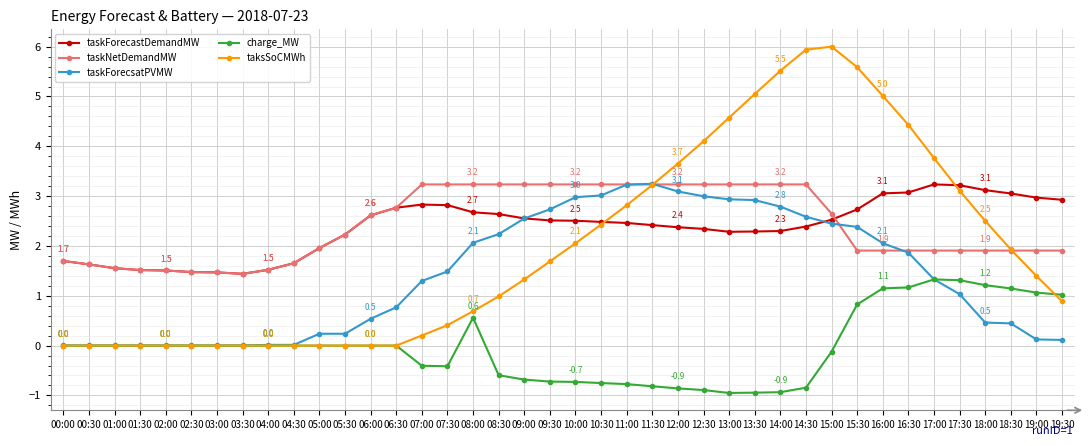

Which series has the widest spread of values?

taksSoCMWh